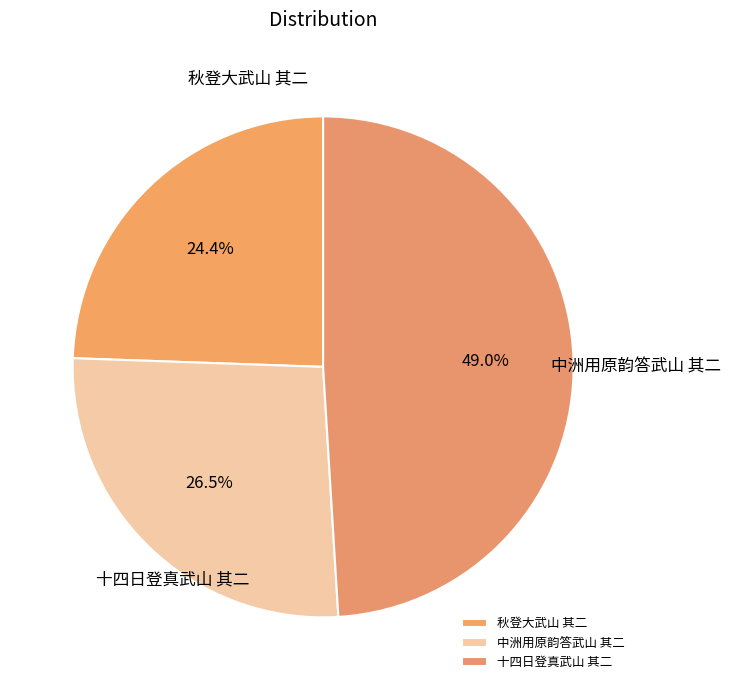

Is the sum of 十四日登真武山 其二 and 中洲用原韵答武山 其二 greater than half?

Yes